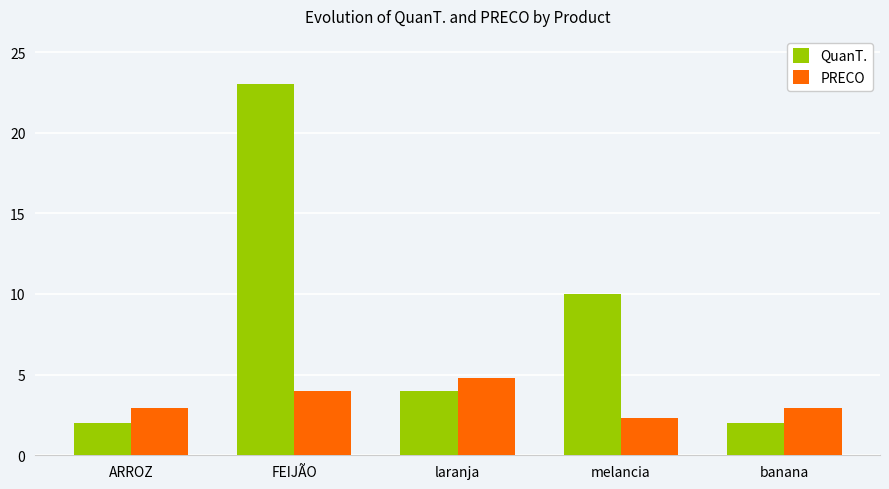

Reading right to left, extract all data points from this chart.

QuanT.: banana=2.0	melancia=10.0	laranja=4.0	FEIJÃO=23.0	ARROZ=2.0
PRECO: banana=2.9	melancia=2.3	laranja=4.8	FEIJÃO=4.0	ARROZ=2.9